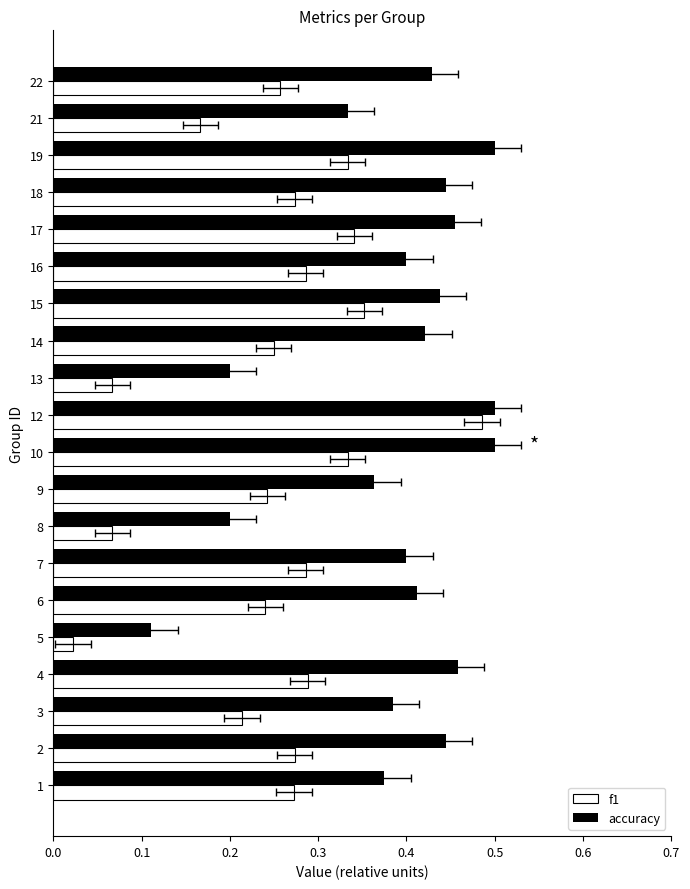

Which series has the largest total across all categories?

accuracy